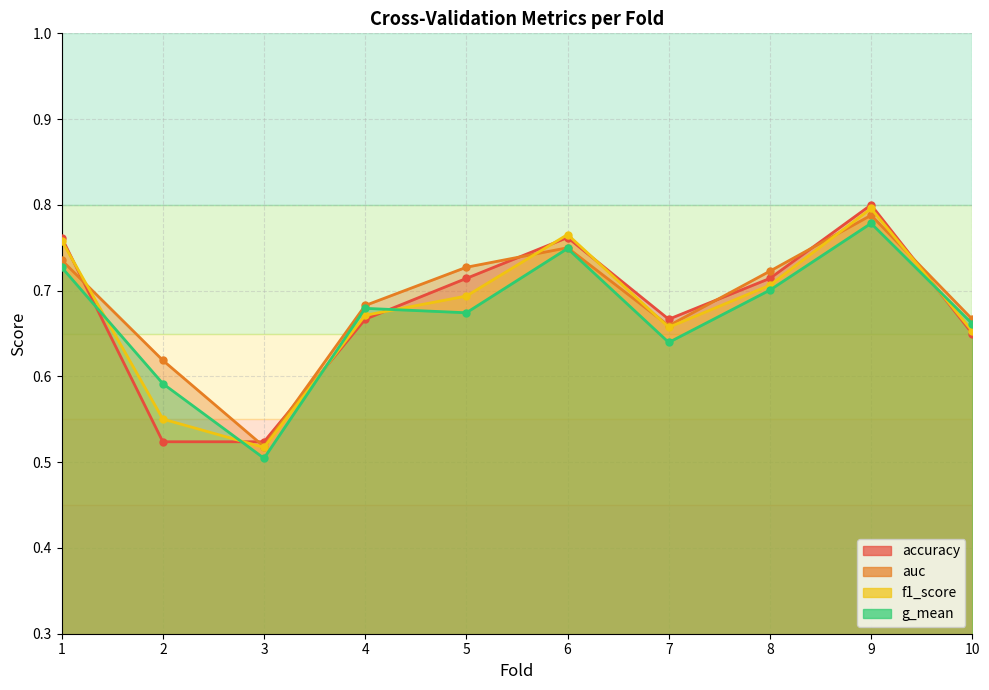

List the series in order of their peak value, highest first.

accuracy, f1_score, auc, g_mean